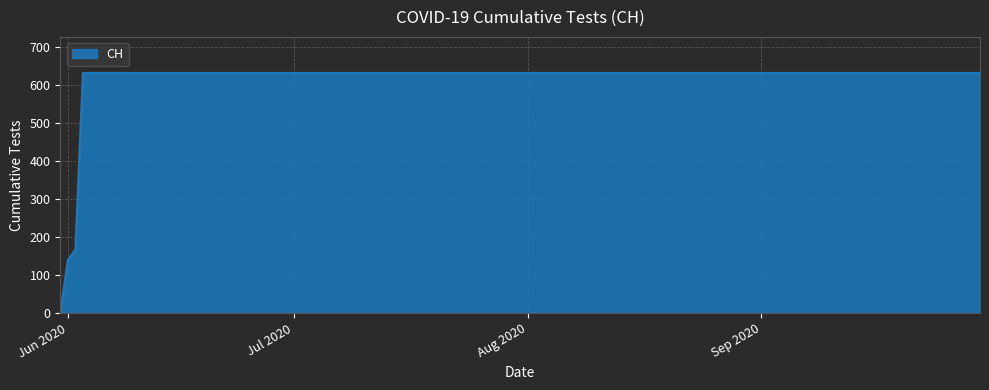

What is the greatest value displayed?

631